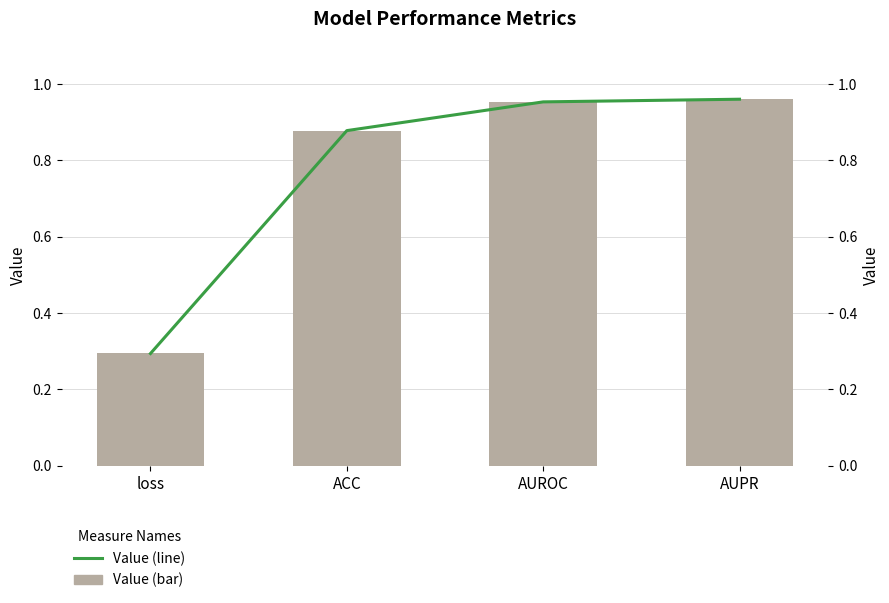

What are all the series names shown in the legend?

Value (bar), Value (line)